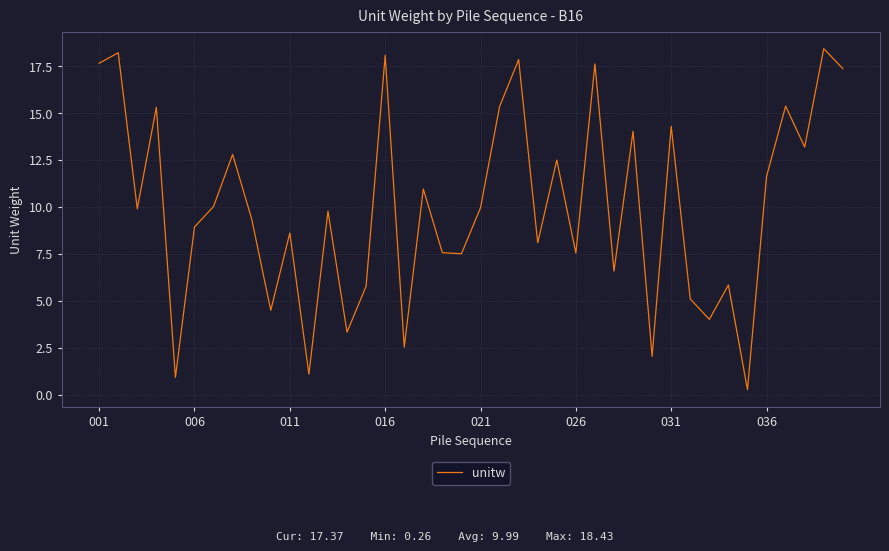

What is the greatest value displayed?

18.4